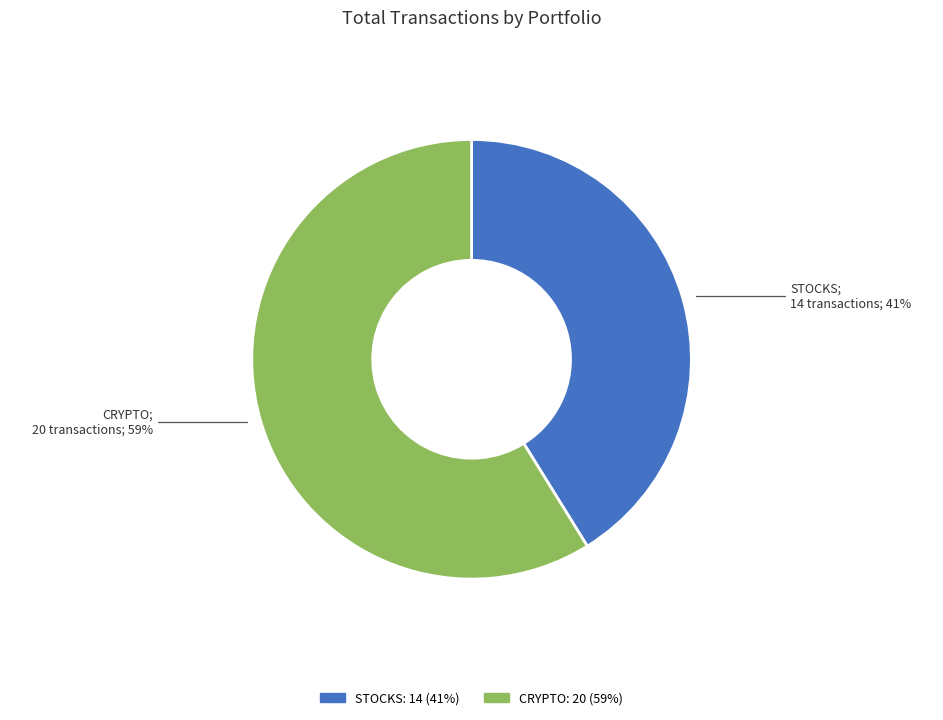

Which has a higher value, STOCKS or CRYPTO?

CRYPTO